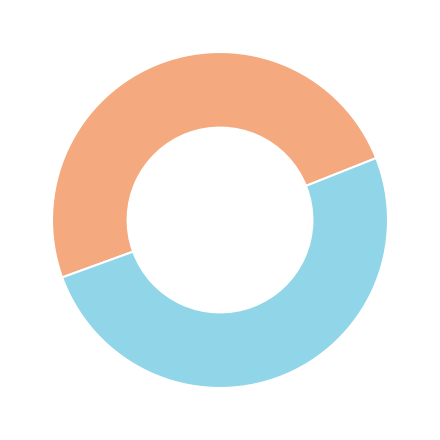

Does any single category account for the majority?

Yes